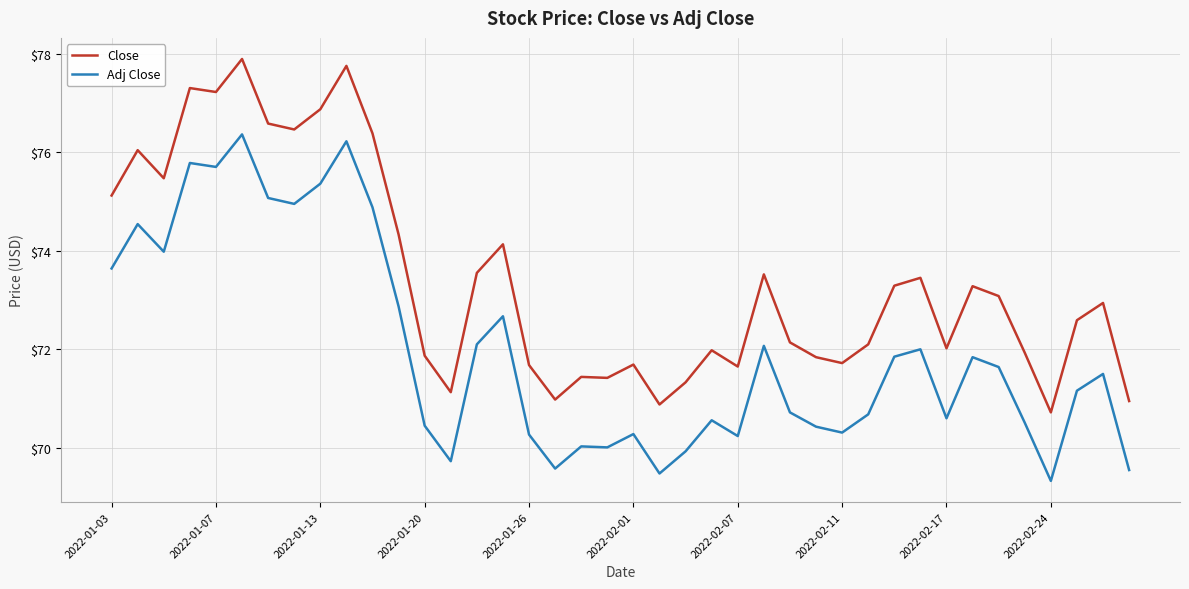

How many distinct data groups are displayed?

2